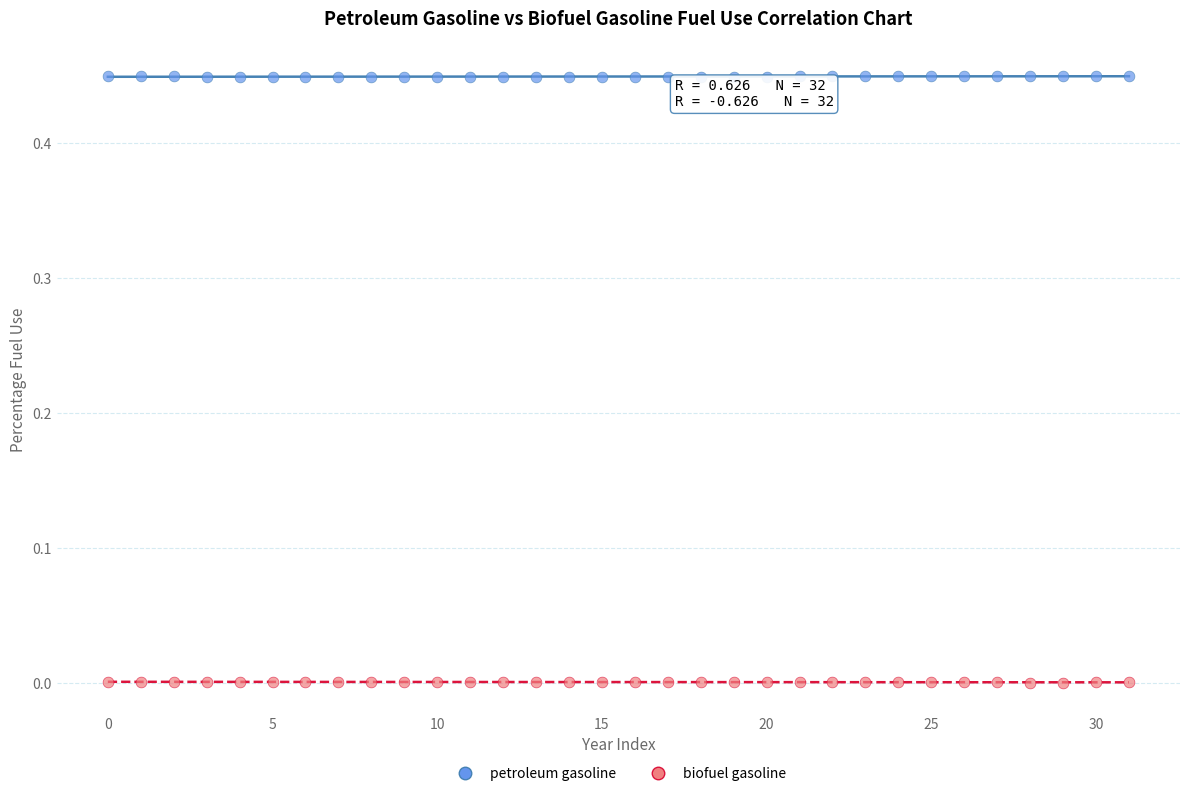

Which series reaches the minimum Y coordinate?

biofuel gasoline